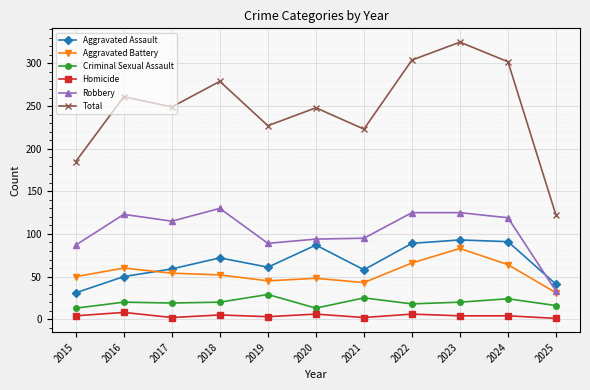

How many distinct data groups are displayed?

6